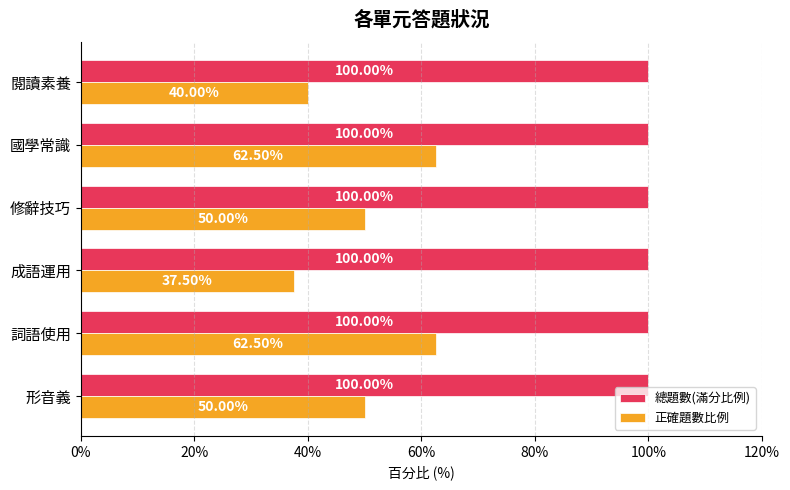

Which series has the largest range (max minus min)?

正確題數比例